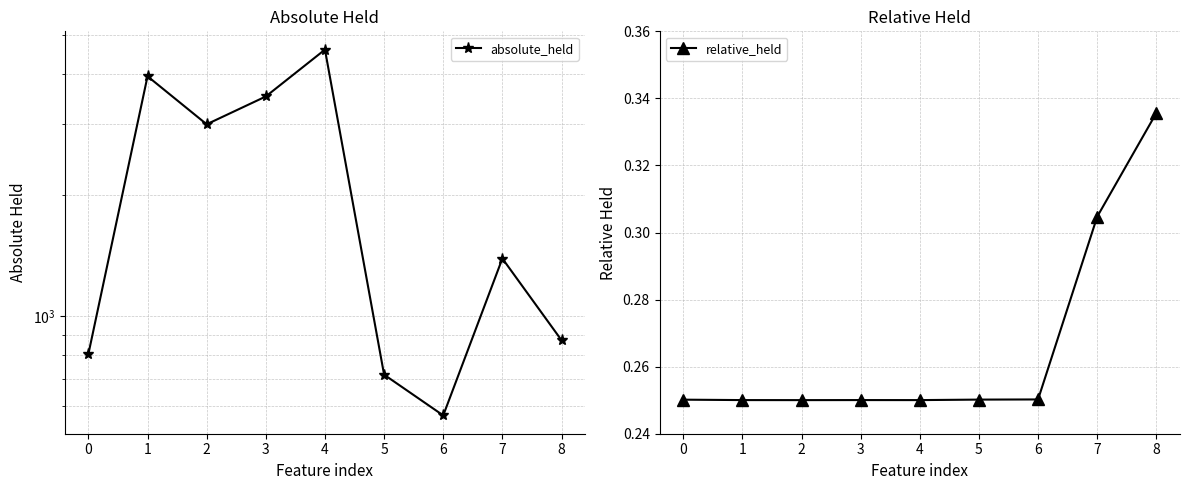

What is the value of the relative_held point at the 7th from the left?

0.3